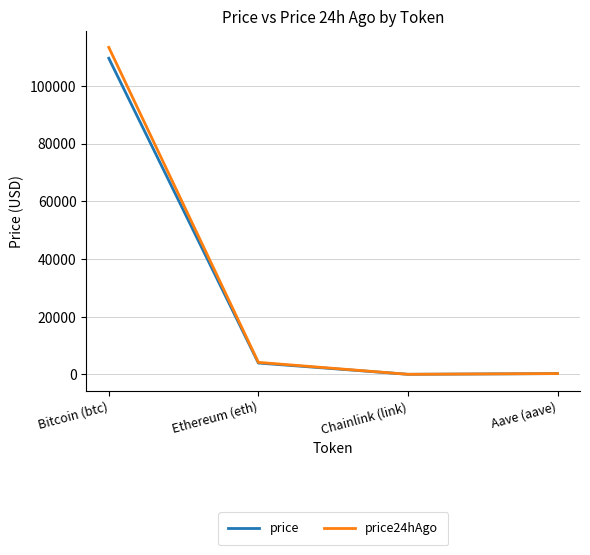

List the series in order of their overall mean, lowest first.

price, price24hAgo